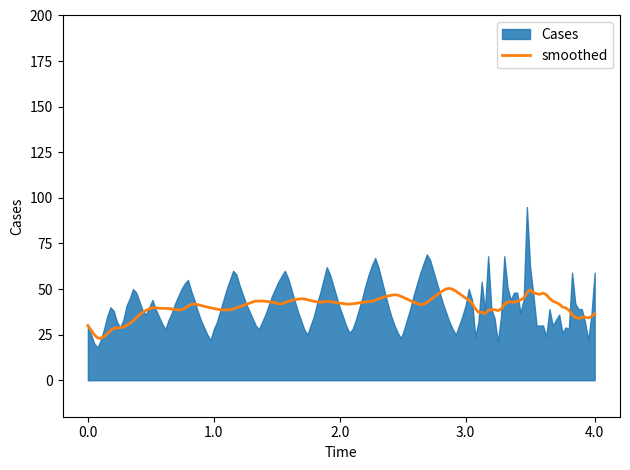

Which series has the largest range (max minus min)?

Cases